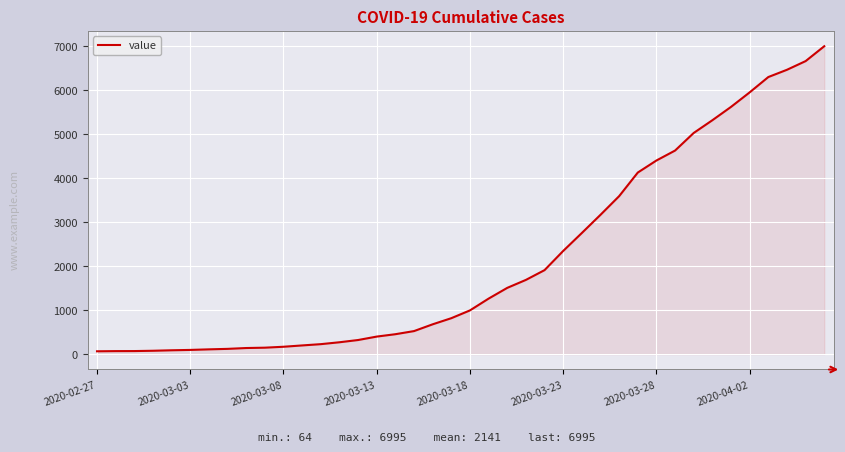

What is the difference between the maximum and minimum values?

6931